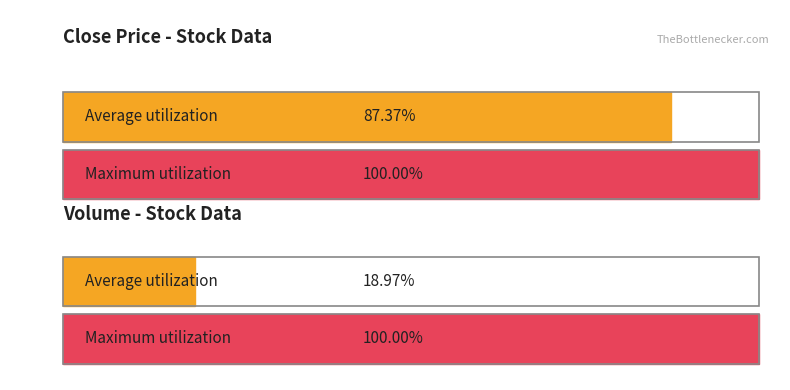

Rank the series at 2018-01-29 from highest to lowest value.

Volume, Close